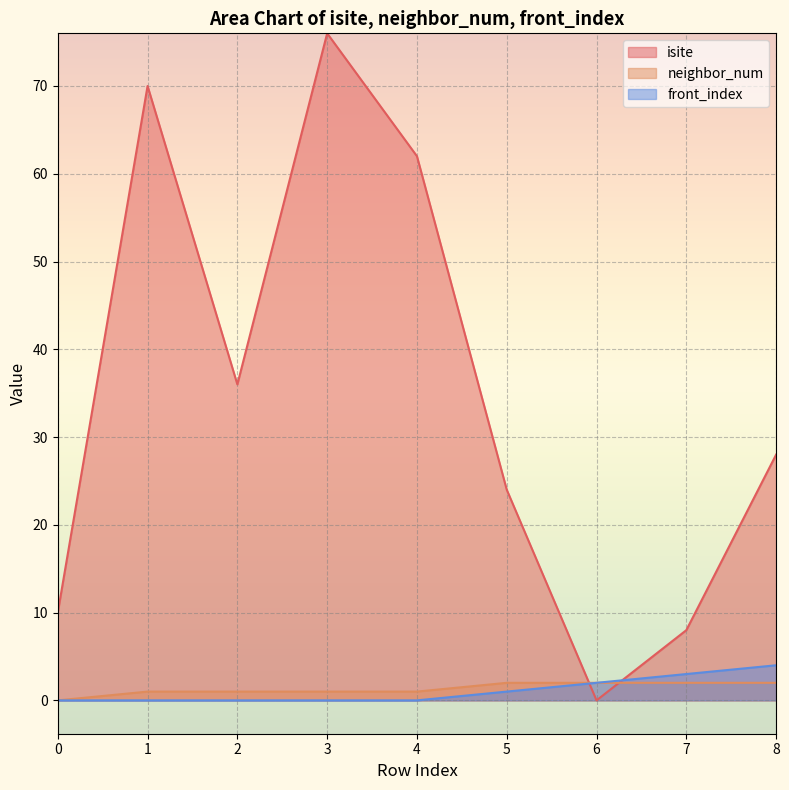

At which label is isite closest to 38?

2